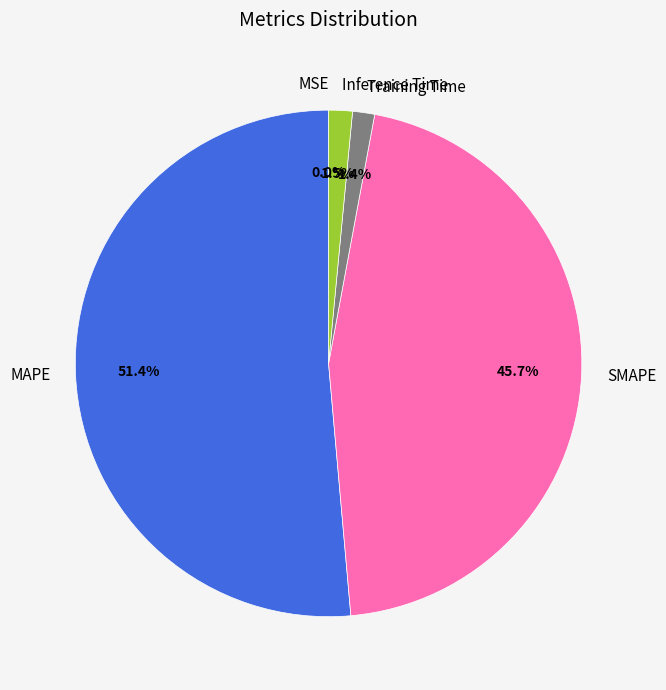

Which category has the biggest portion of the pie?

MAPE